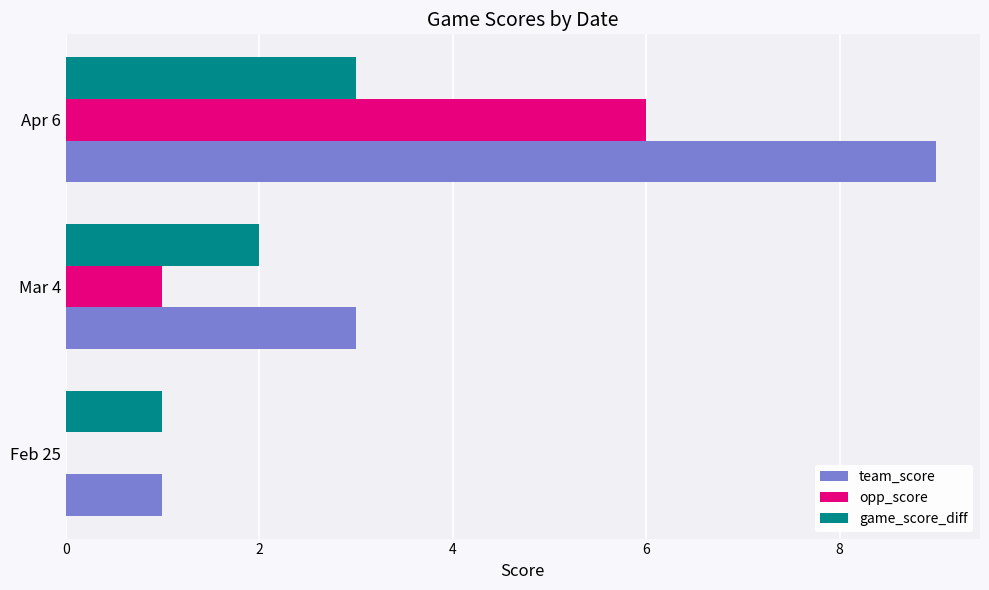

What is the sum of all game_score_diff values?

6